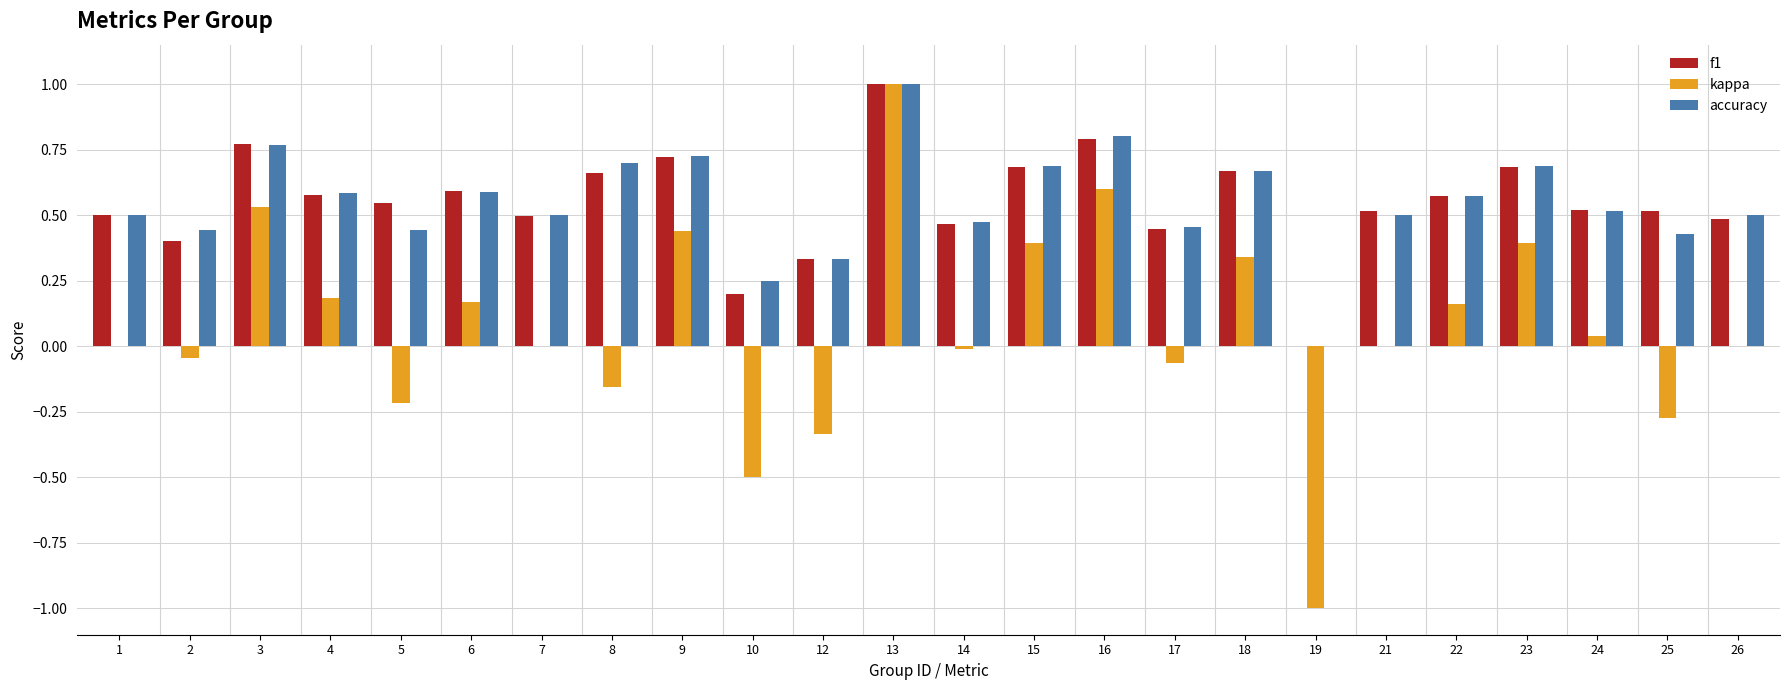

Is the value of accuracy at 22 greater than the value of kappa at 26?

Yes